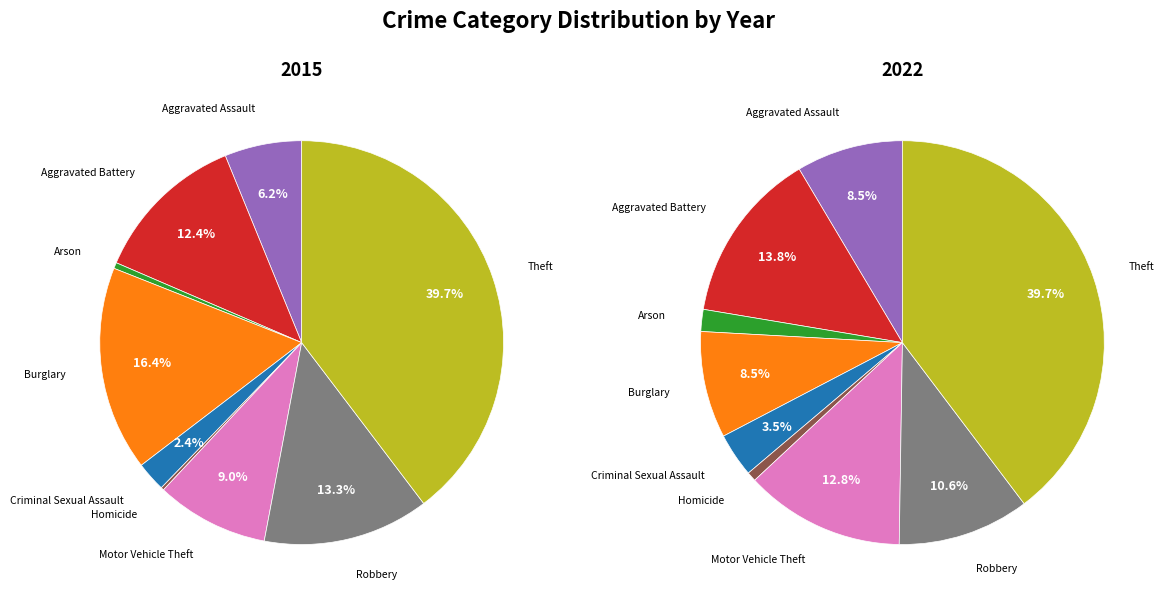

Which has a higher value, Theft or Homicide?

Theft